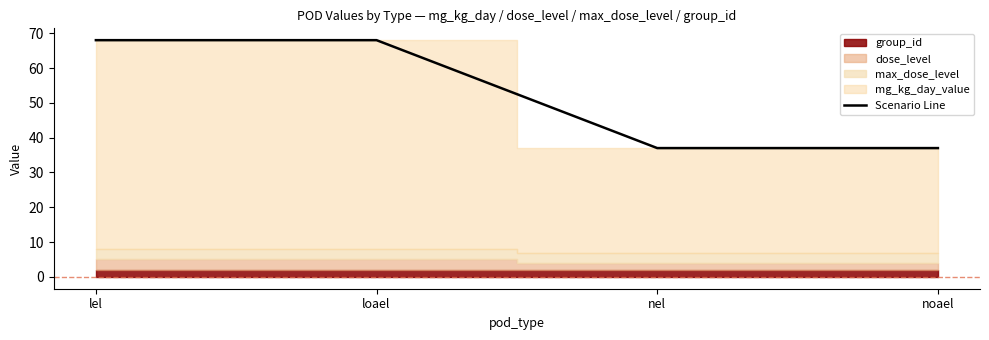

The value at loael is 19. True or false?

False